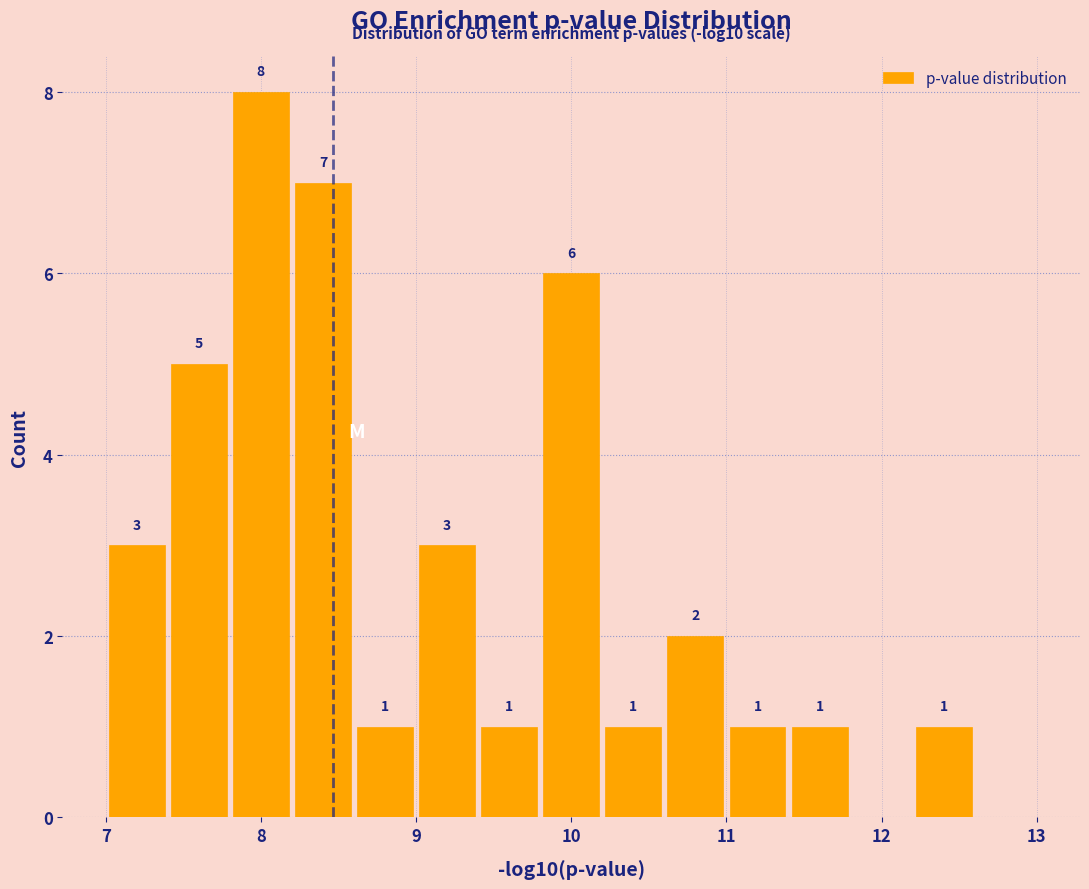

Over which range of the x-axis is the bar tallest?

7.8 to 8.2